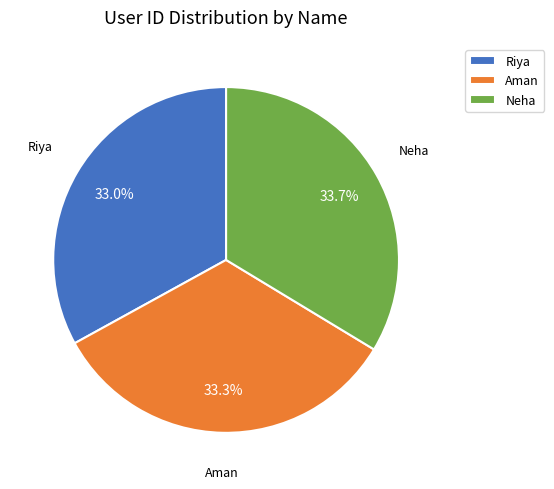

Does Neha represent more than half of the total?

No